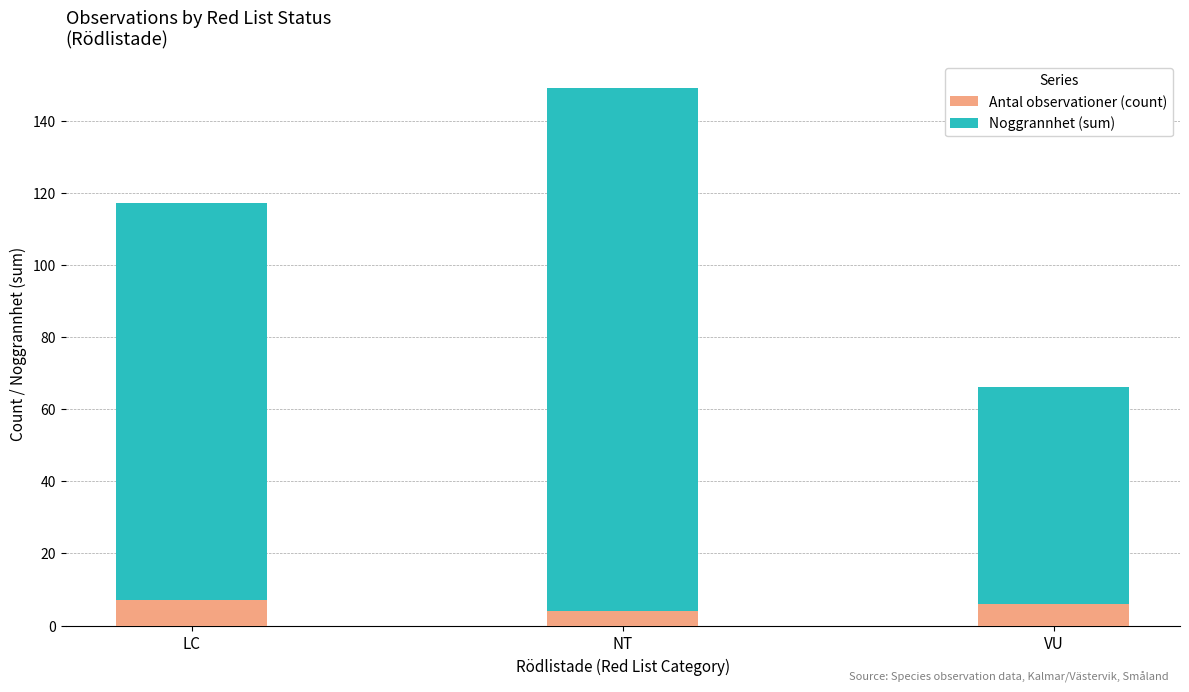

Where does the Antal observationer (count) series first go above 6?

LC